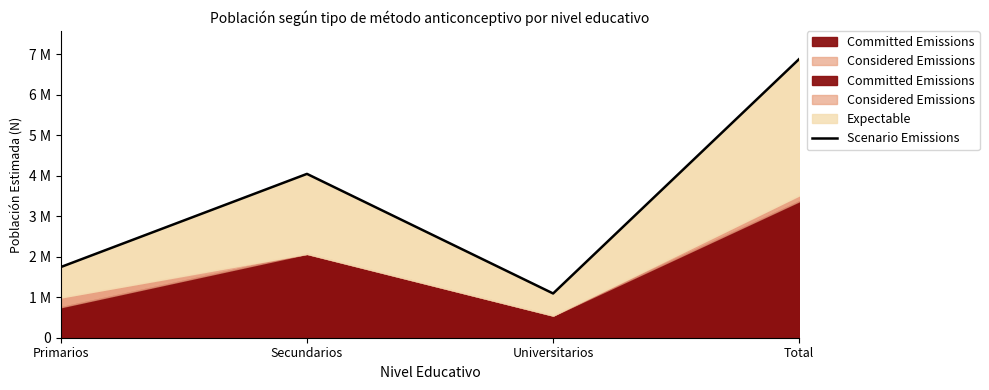

The value at Secundarios is 6725230. True or false?

False